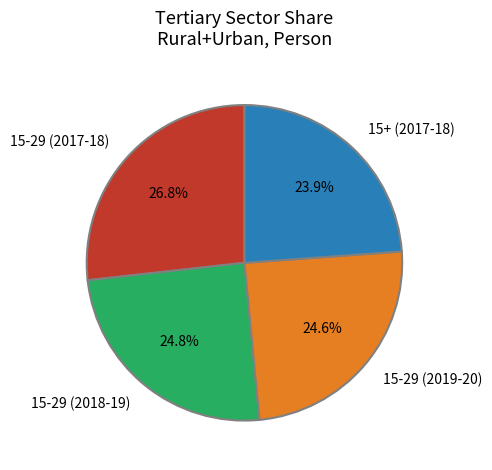

Which slice is the largest?

15-29 (2017-18)